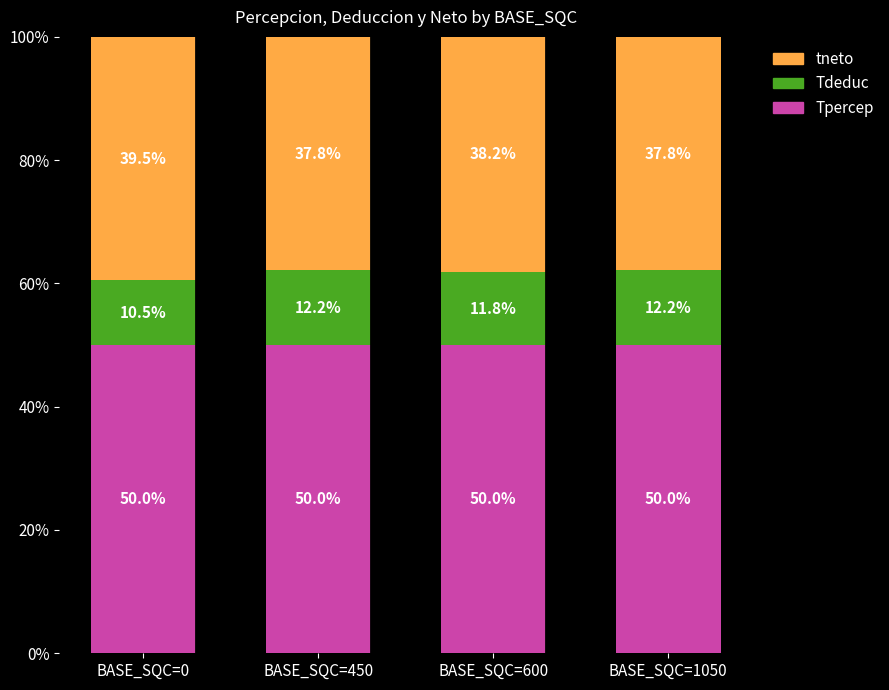

What is the highest value of the Tpercep series?

50.0